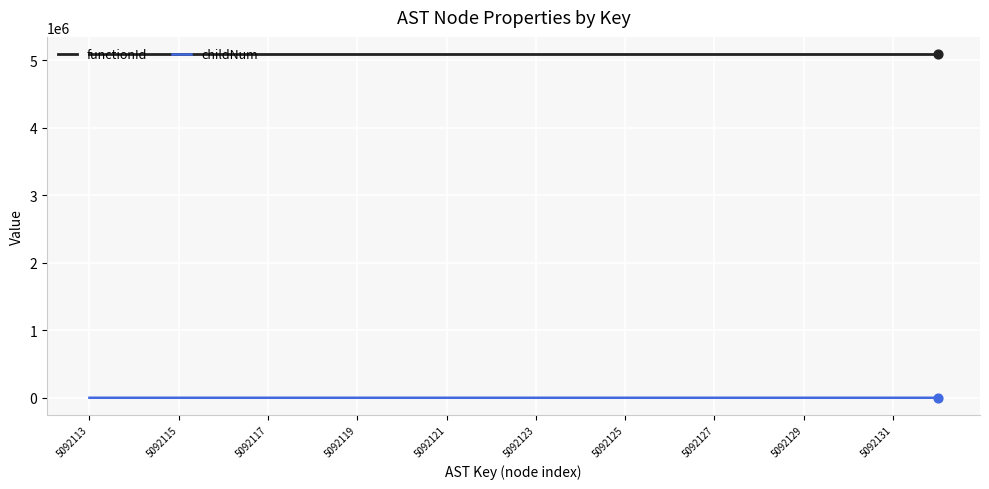

True or false: functionId and childNum intersect in this chart.

False